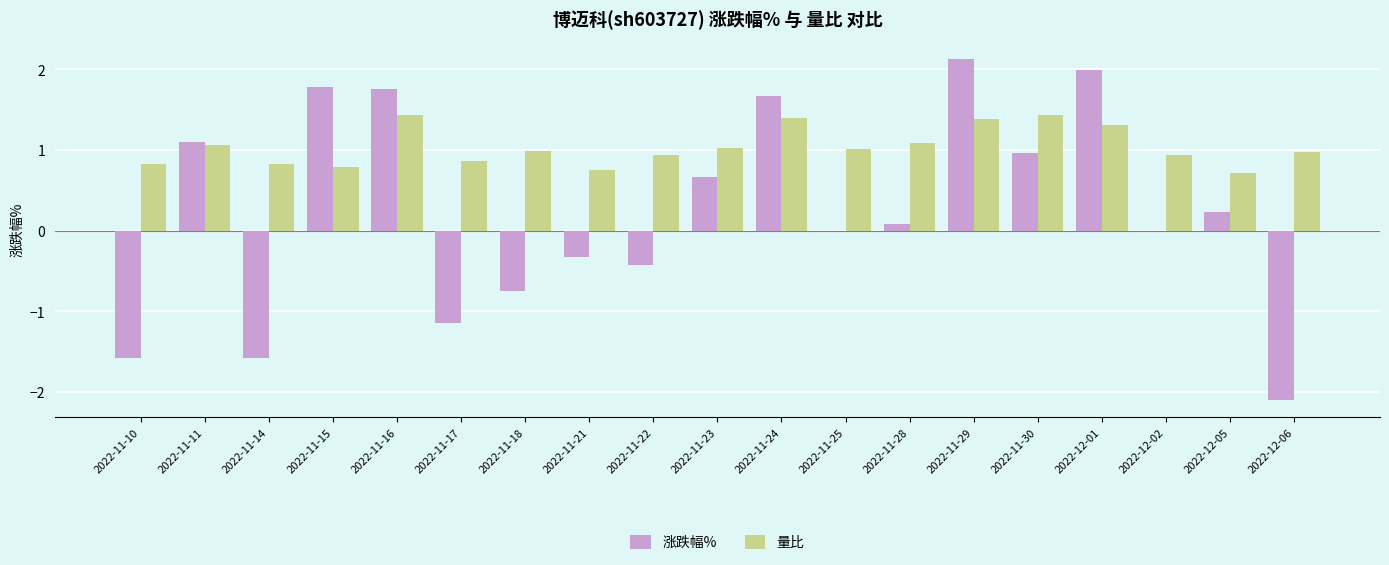

The value of 涨跌幅% at 2022-12-02 is 0.0. True or false?

True